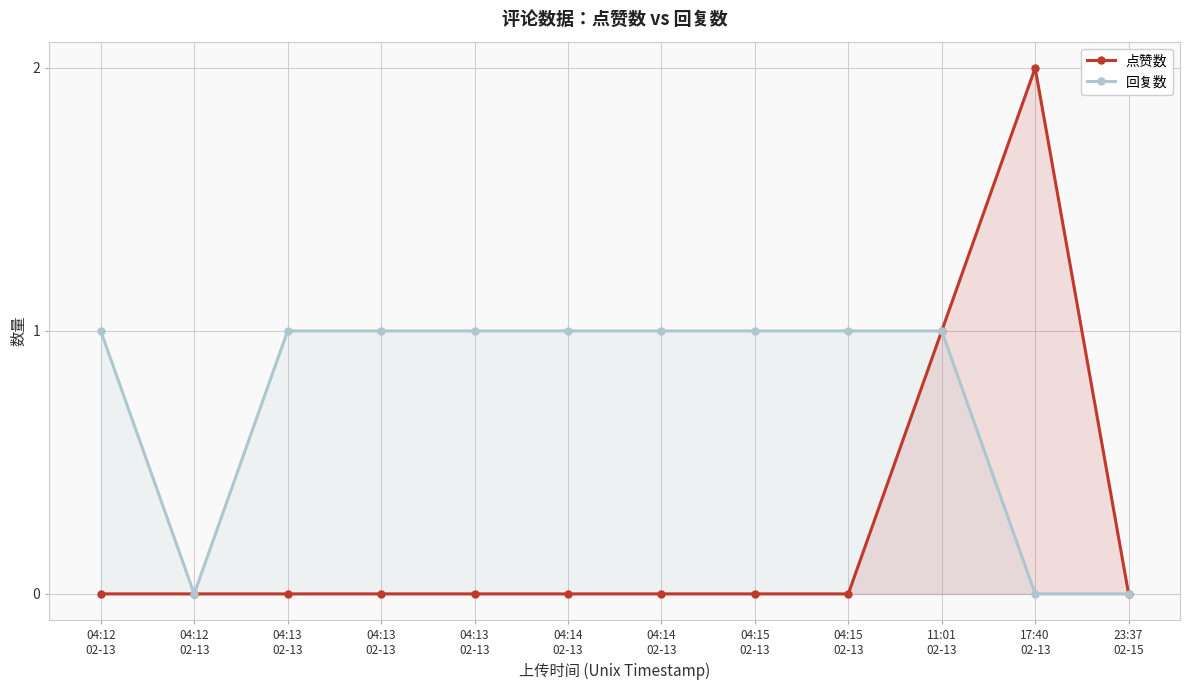

Count the number of categories in the chart.

12